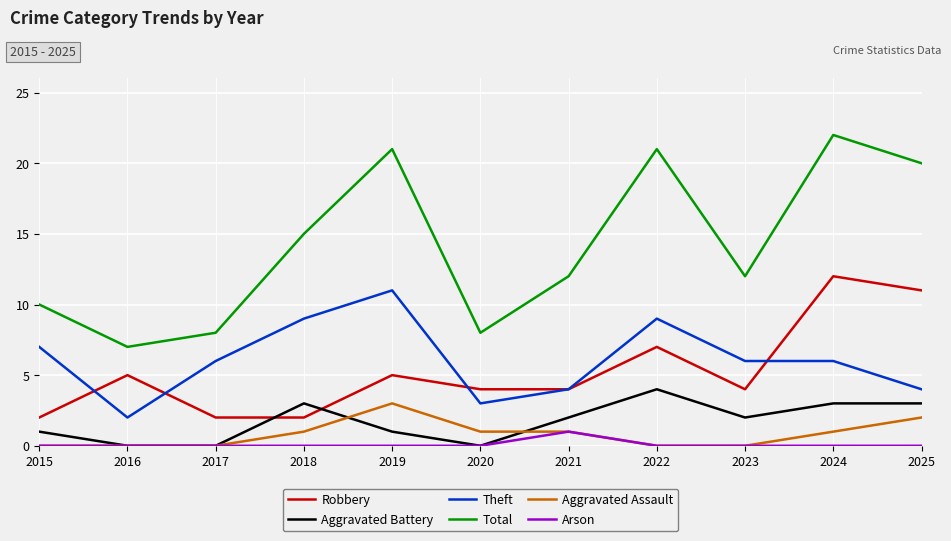

What is the minimum value for Total?

7